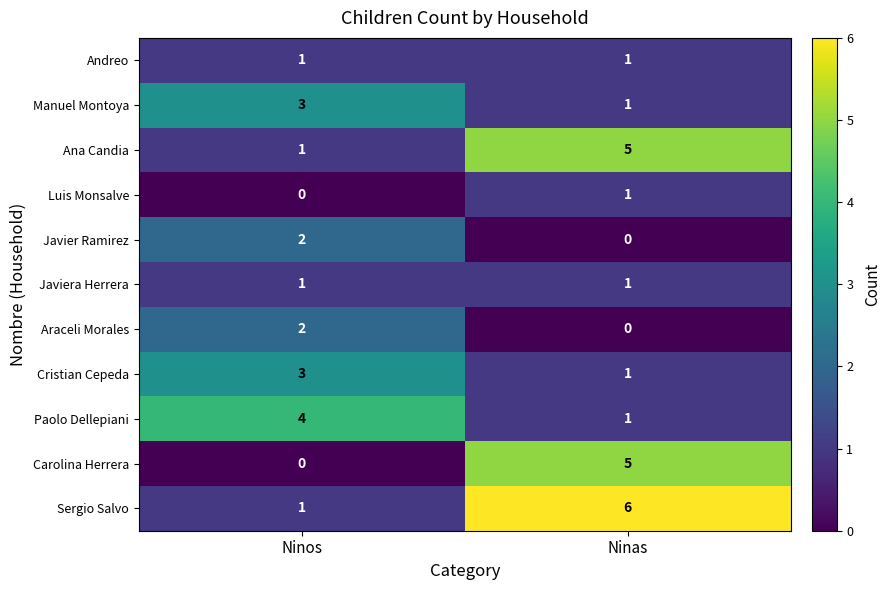

What is the spread (max minus min) of values at Ninos?

4